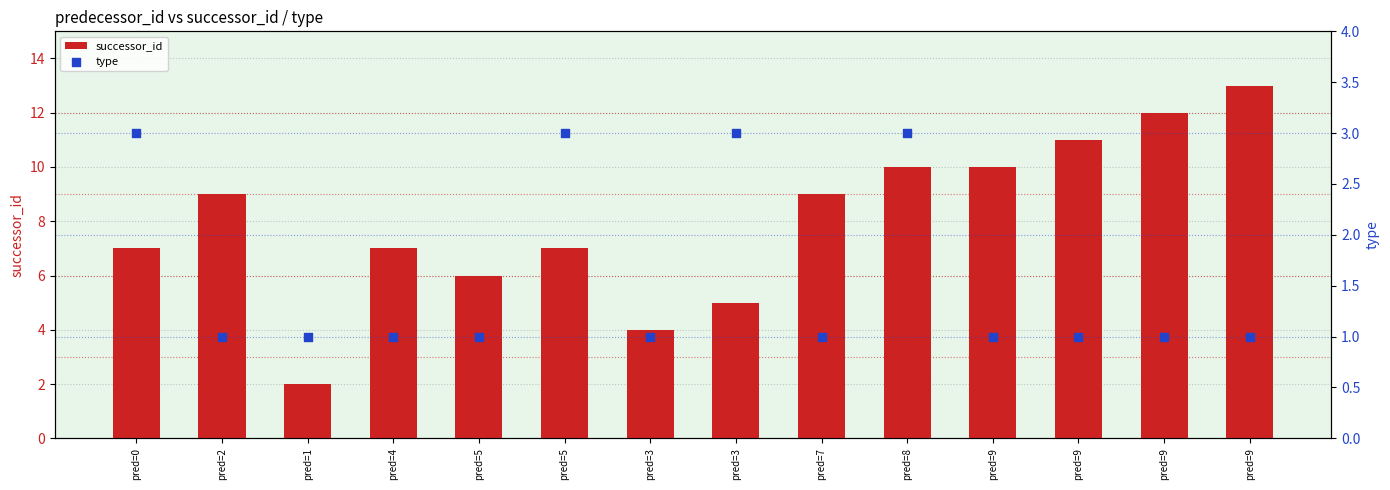

Which series has the largest total across all categories?

successor_id